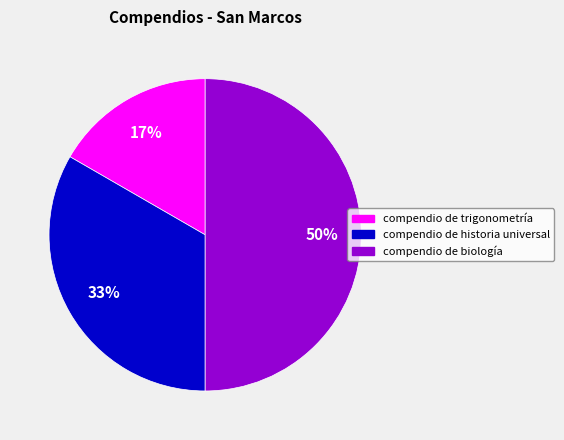

How many segments does this pie chart have?

3